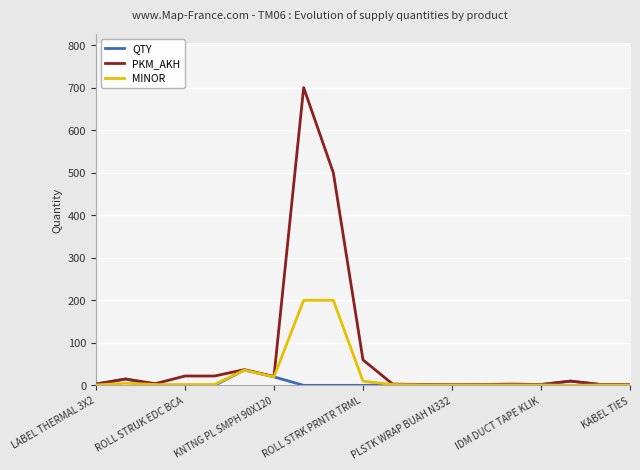

True or false: MINOR has more than 2 points higher than both neighbors.

False